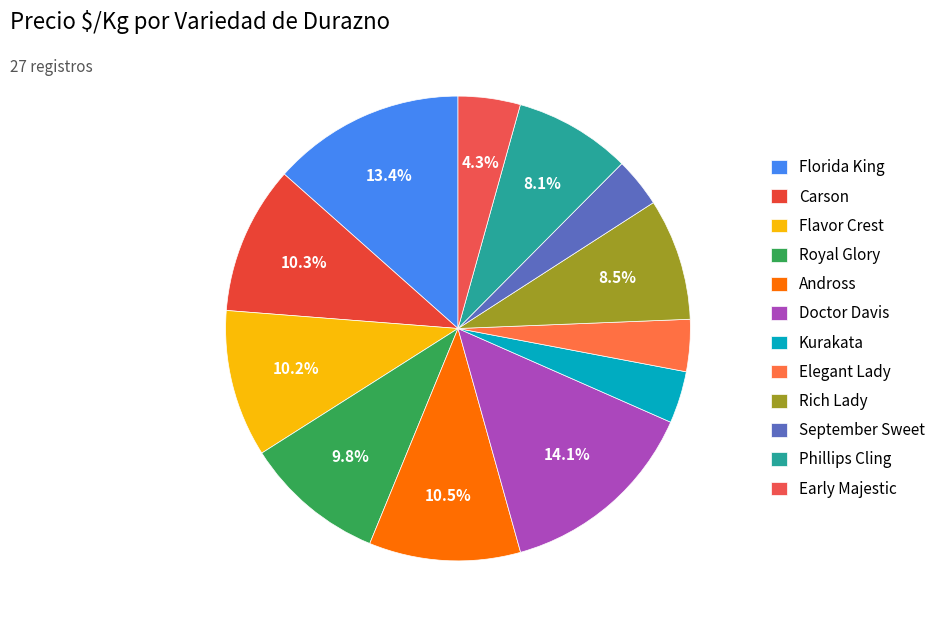

What percentage is the Kurakata slice, to the nearest percent?

4%